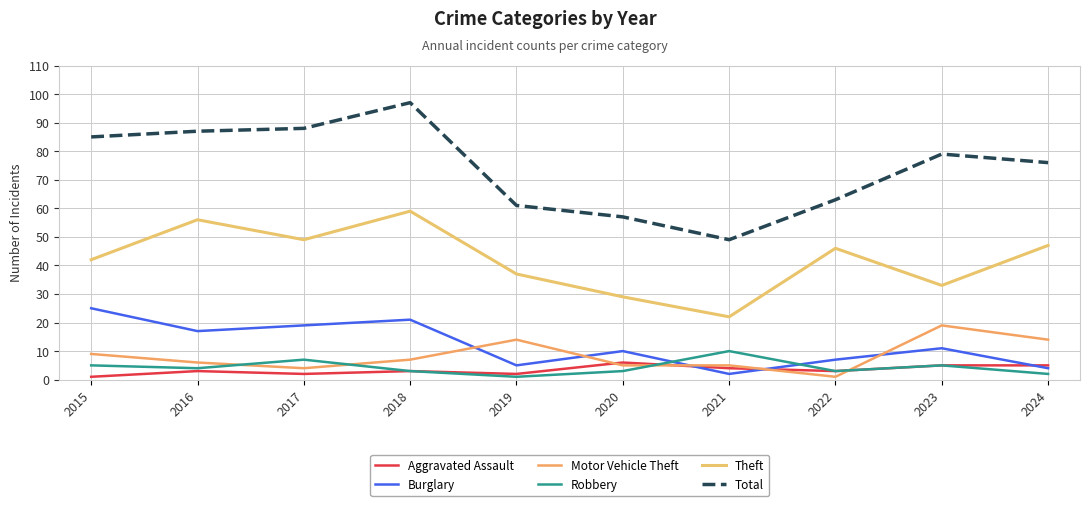

At how many categories does at least one series exceed 25?

10